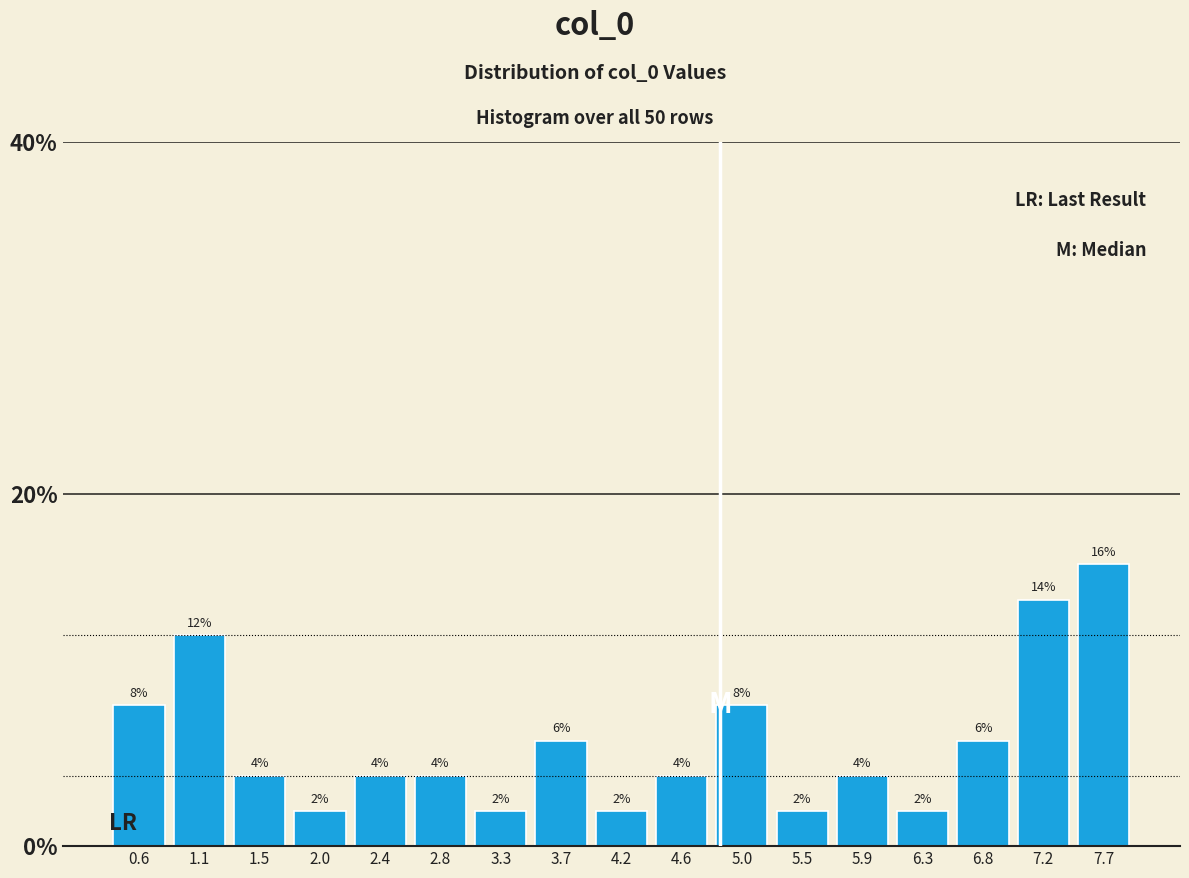

Reading left to right, transcribe this chart: for each bar, give the range it covers on the x-axis and its height. The bar edges are not printed on the chart, so give them approximately, as read against the axis.

0.40 to 0.85: 8
0.85 to 1.30: 12
1.30 to 1.75: 4
1.75 to 2.20: 2
2.20 to 2.60: 4
2.60 to 3.05: 4
3.05 to 3.50: 2
3.50 to 3.95: 6
3.95 to 4.35: 2
4.35 to 4.80: 4
4.80 to 5.25: 8
5.25 to 5.70: 2
5.70 to 6.15: 4
6.15 to 6.55: 2
6.55 to 7.00: 6
7.00 to 7.45: 14
7.45 to 7.90: 16